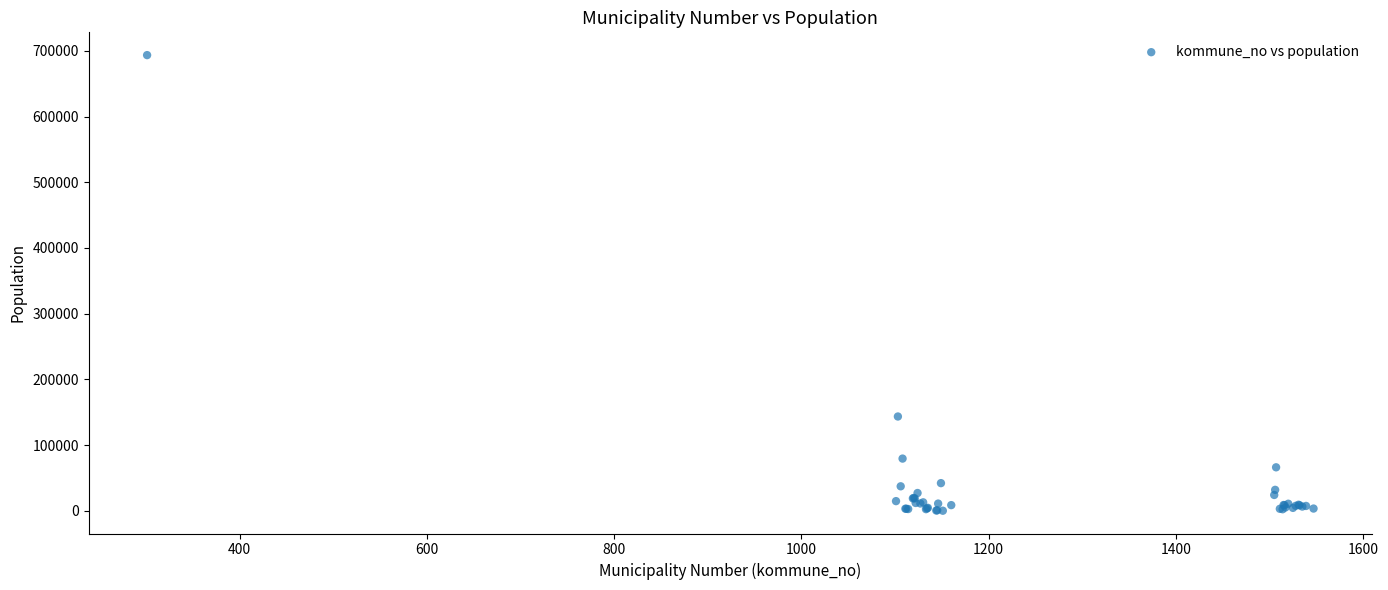

What Y value in the scatter plot is closest to 346846?

143574